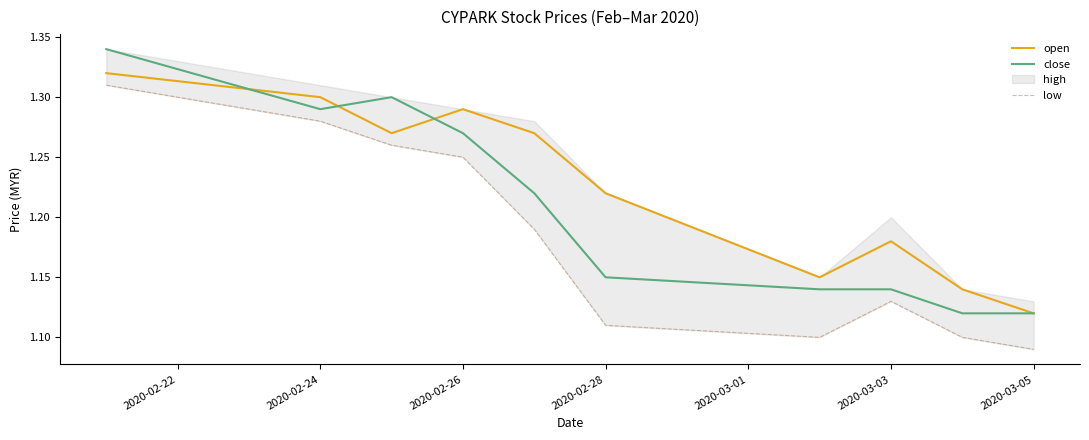

How many data points does each series have?

10